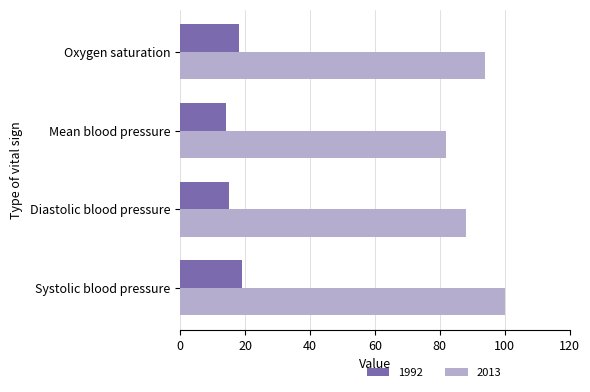

Read the 1992 value at Mean blood pressure.

14